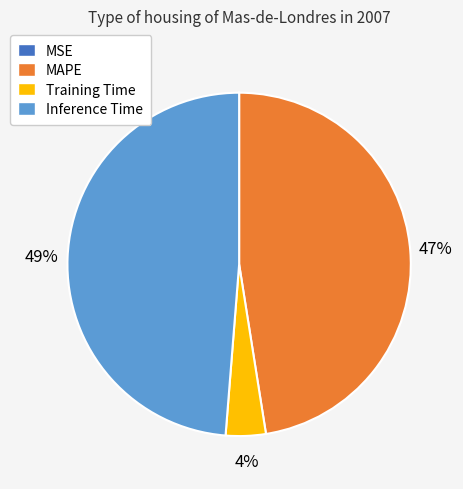

The Inference Time slice represents 42% of the pie. True or false?

False